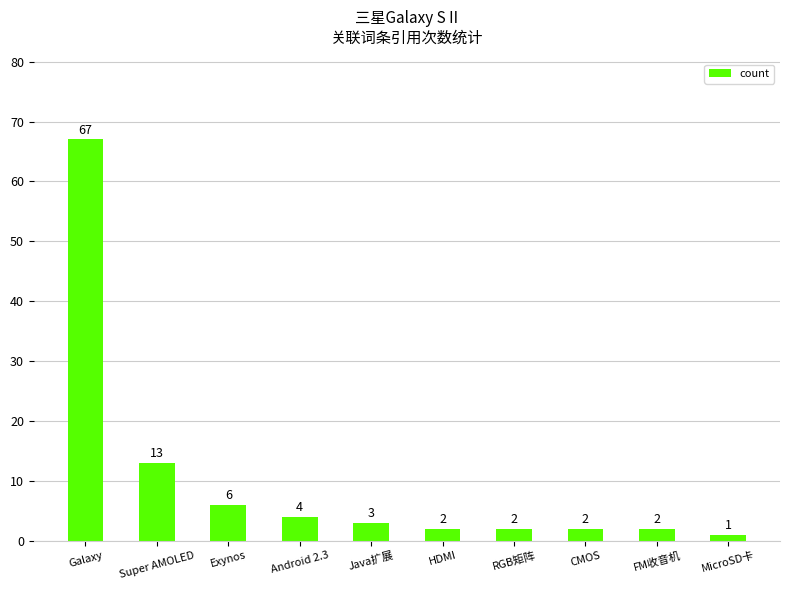

How many bars are there in total?

10